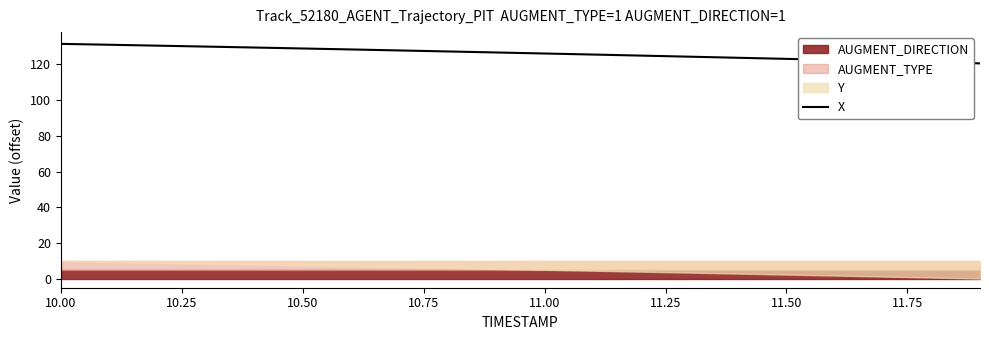

What is the lowest value of the X series?

120.5